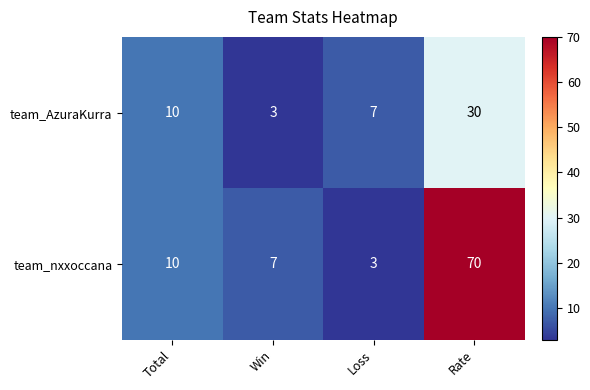

Which series changed the most between Total and Loss?

team_nxxoccana